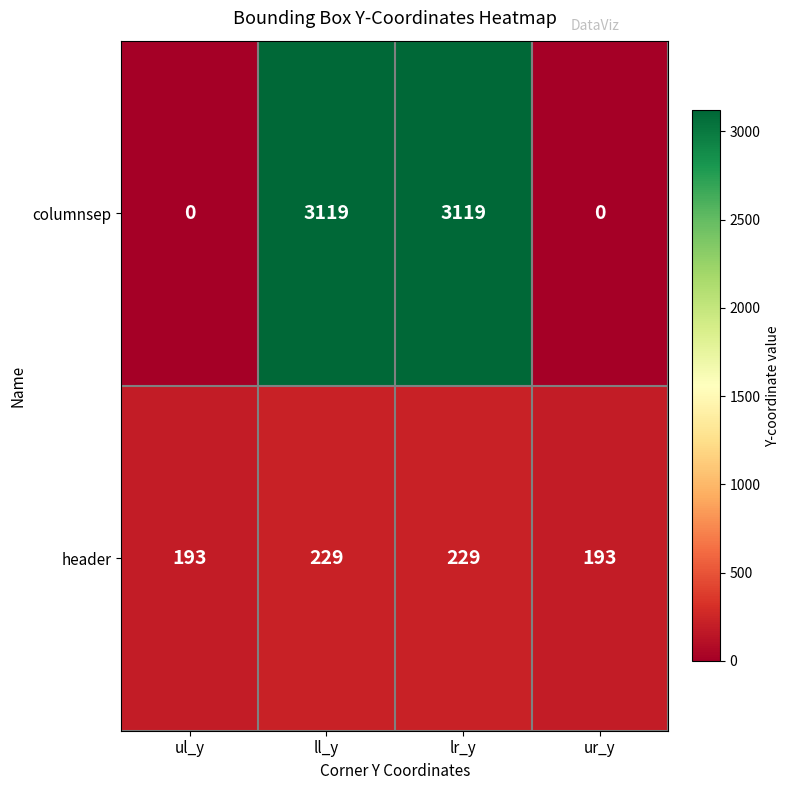

Rank the series at ll_y from highest to lowest value.

columnsep, header